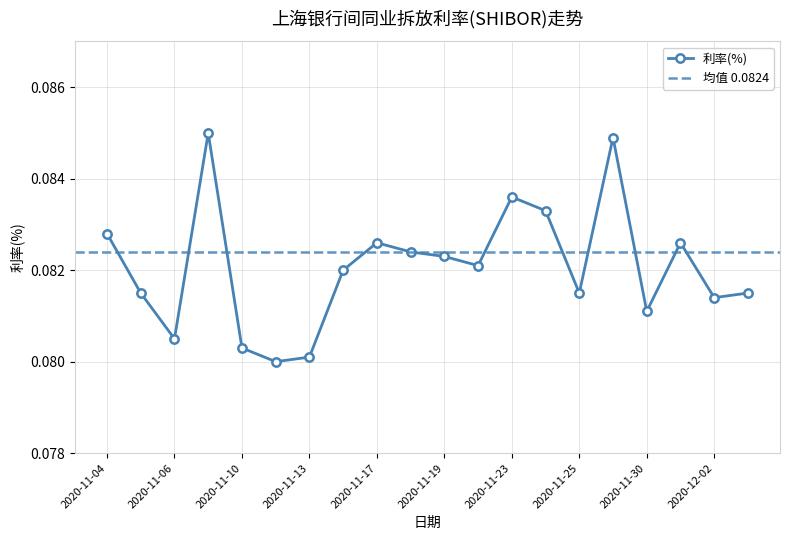

How many interior local valleys (lower than both neighbors) does the data have?

6